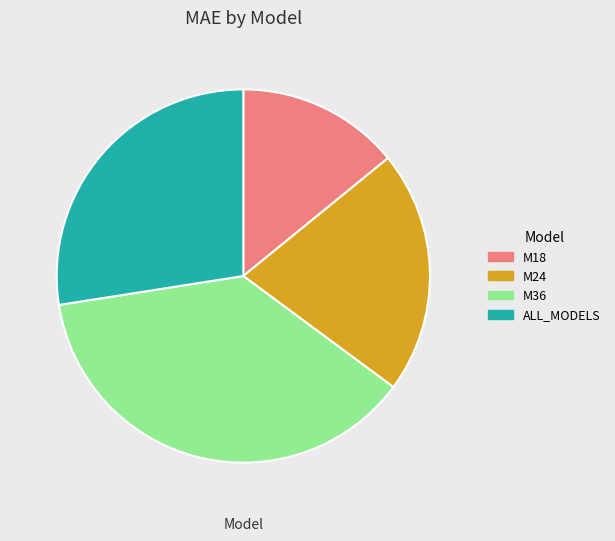

Do ALL_MODELS and M36 together represent more than half of the pie?

Yes